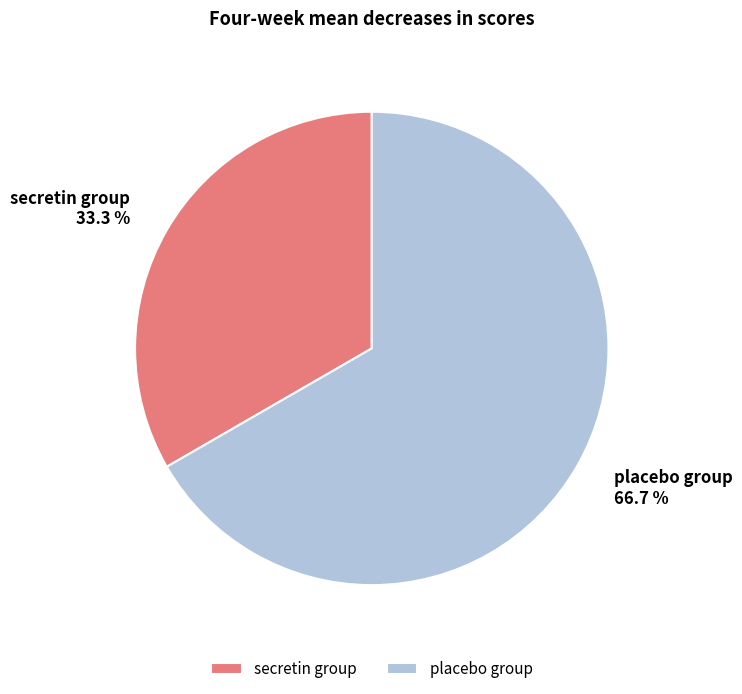

Which category has the smallest portion of the pie?

secretin group